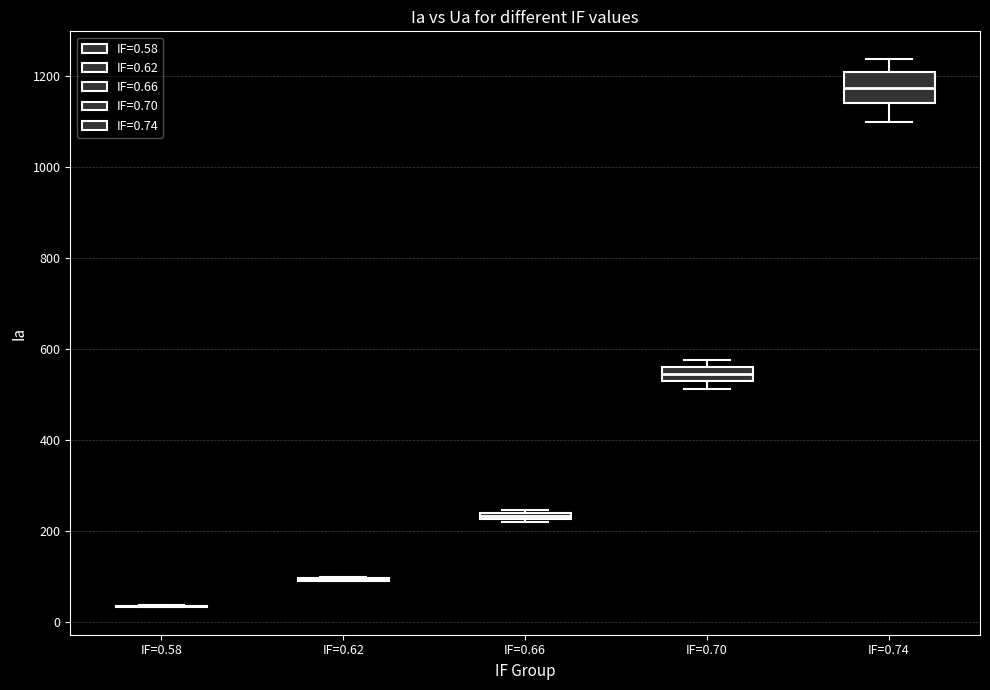

Which box is the tallest, from its lower edge to its upper edge?

IF=0.74